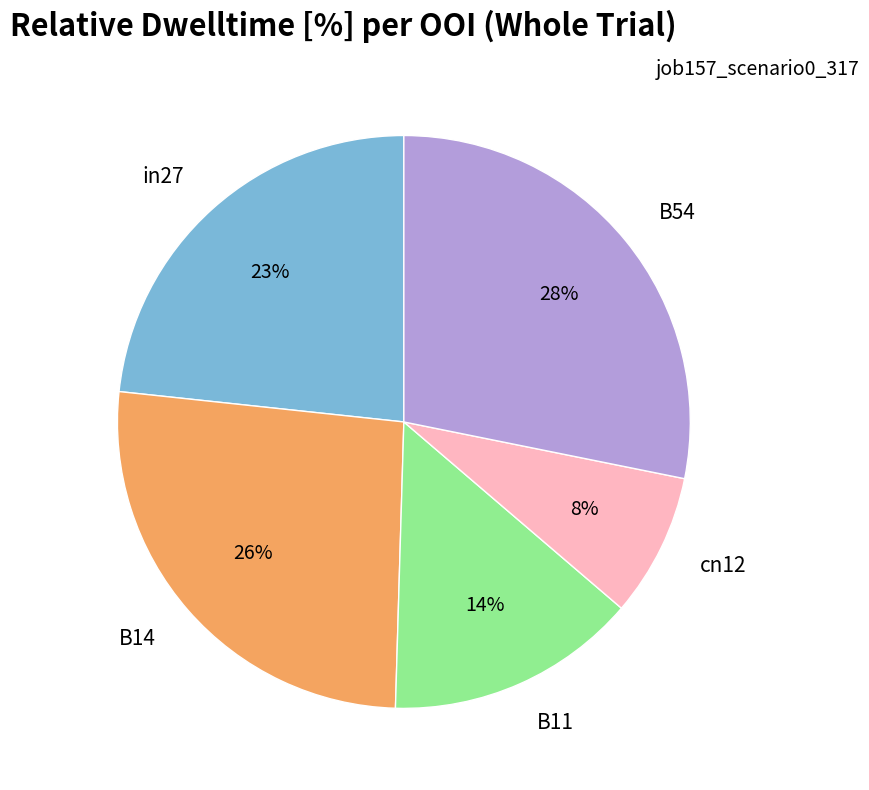

Which category has the smallest portion of the pie?

cn12